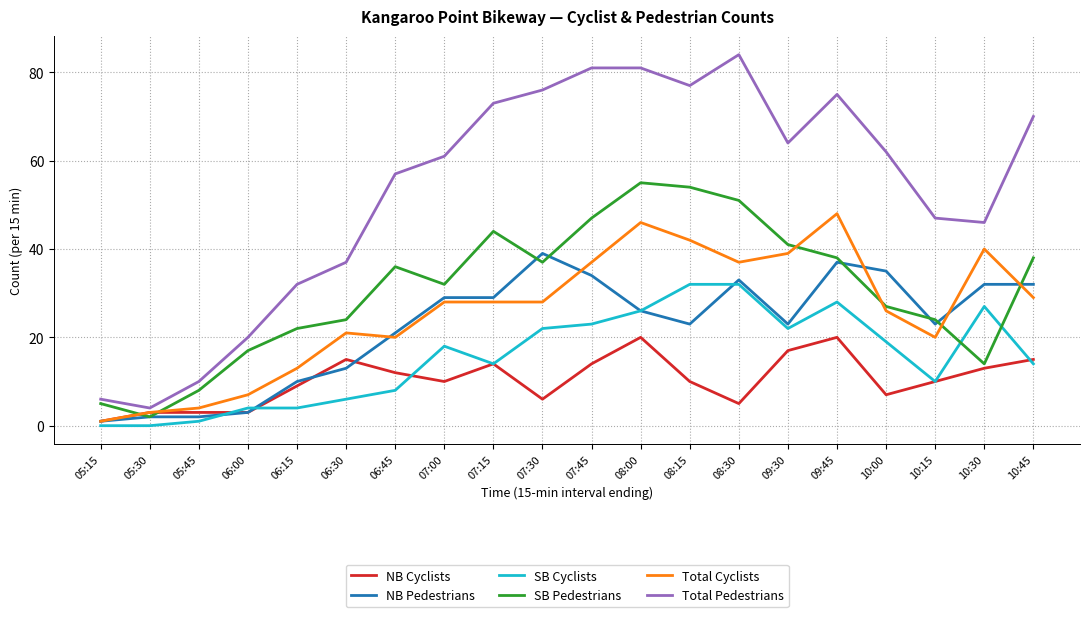

Which series has the largest total across all categories?

Total Pedestrians